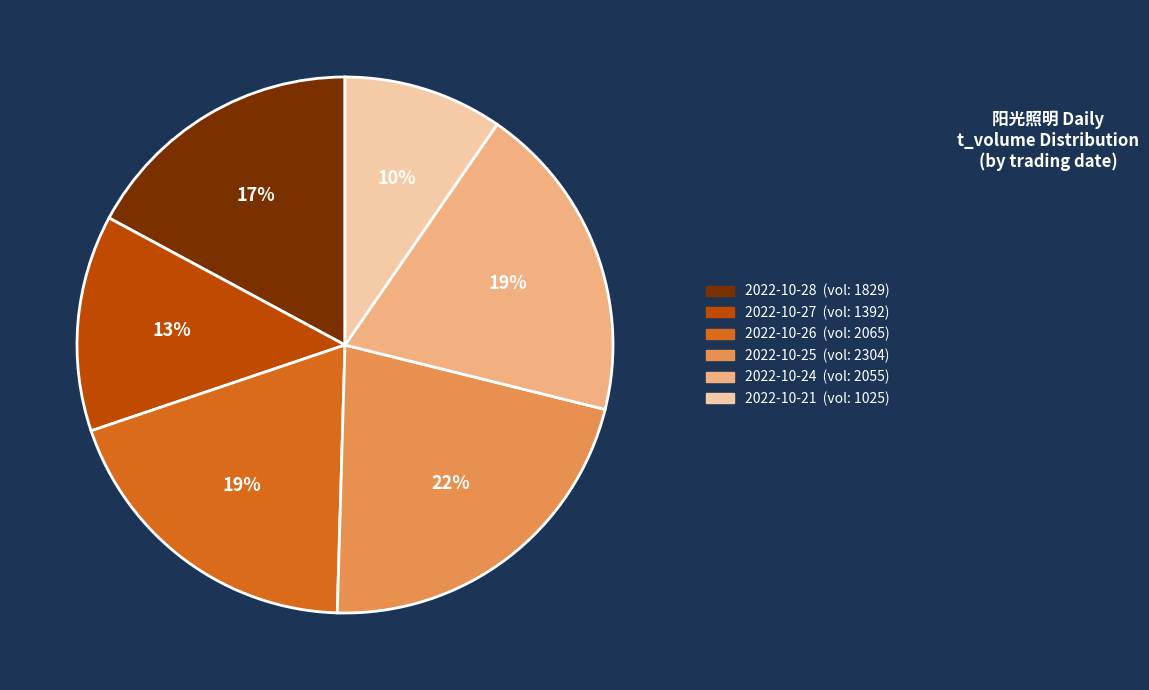

To the nearest percent, what is the average slice percentage?

17%